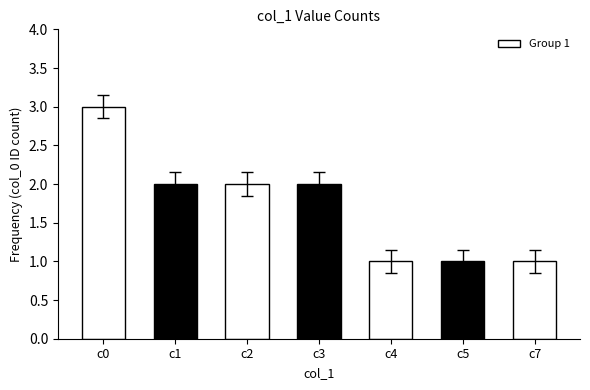

What is the difference between the values at c0 and c5?

2